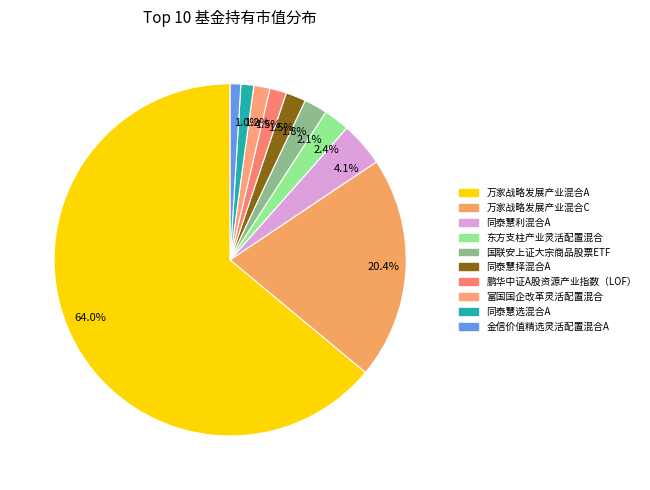

Count the number of slices in the pie.

10